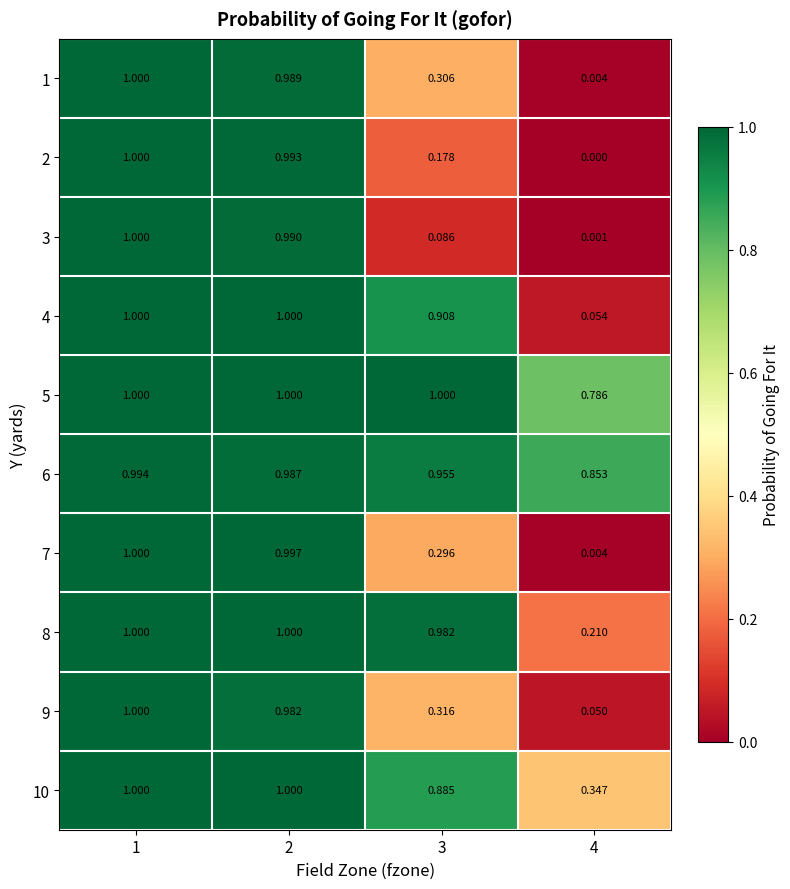

How many data points in 10 are less than 1?

2